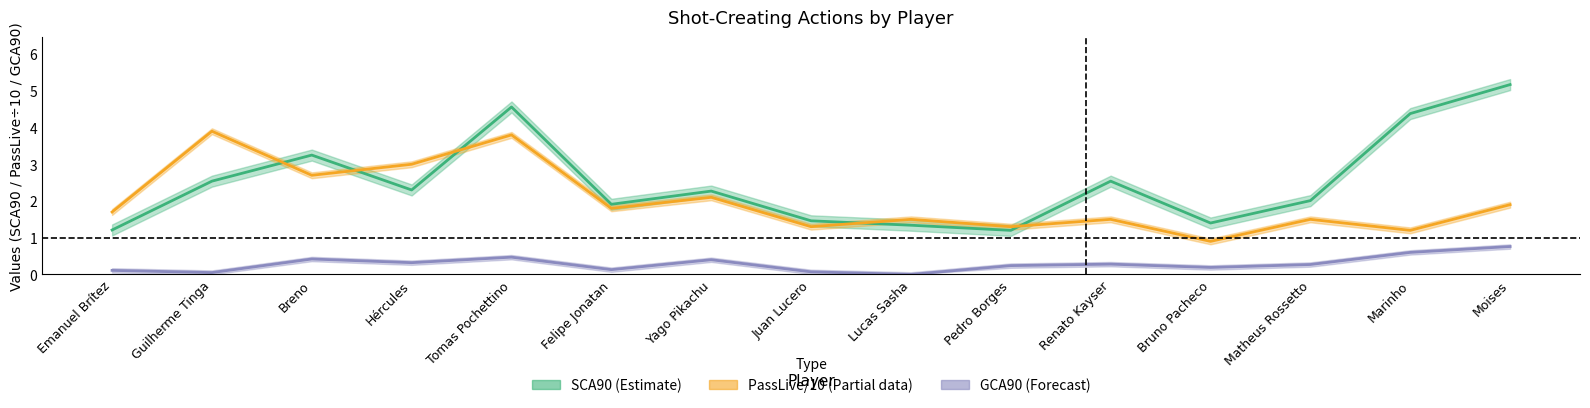

The SCA90 series shows 1.8 at Lucas Sasha. True or false?

False